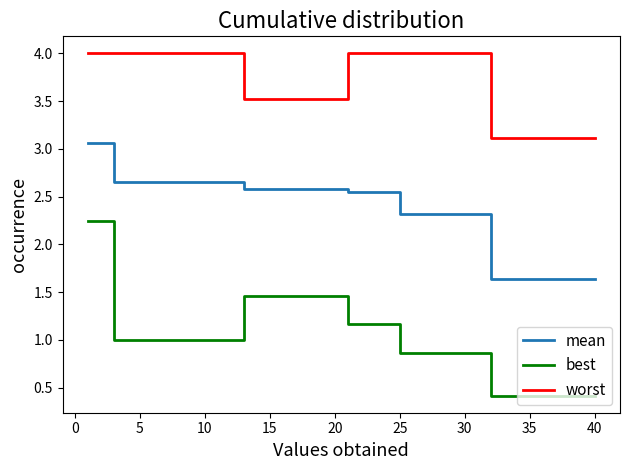

True or false: best and worst cross at least once.

False